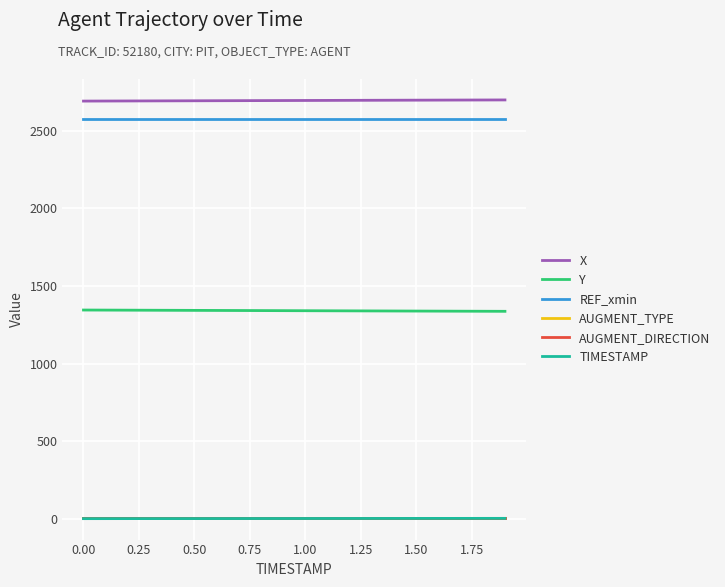

Does the chart display data point markers on the line(s)?

No